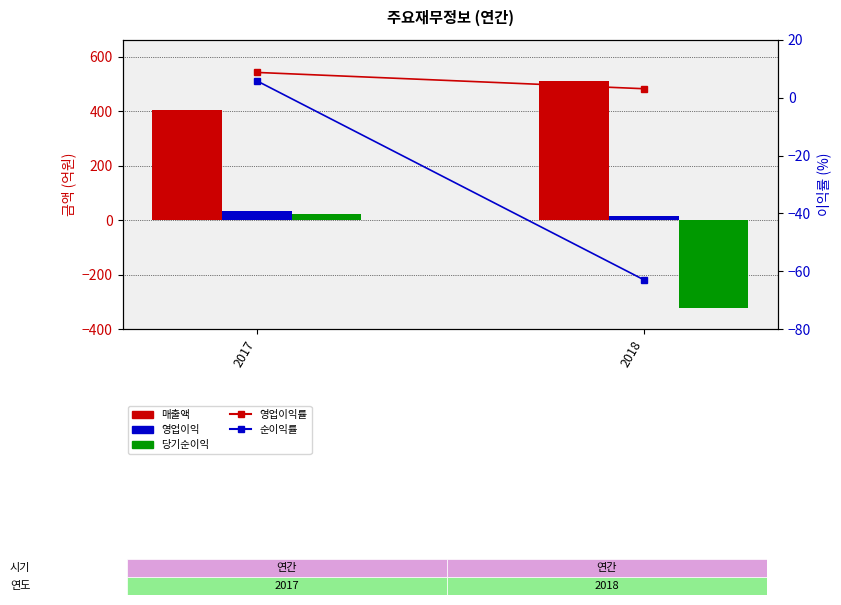

True or false: 당기순이익 has a value of 4.9 at 2017.

False